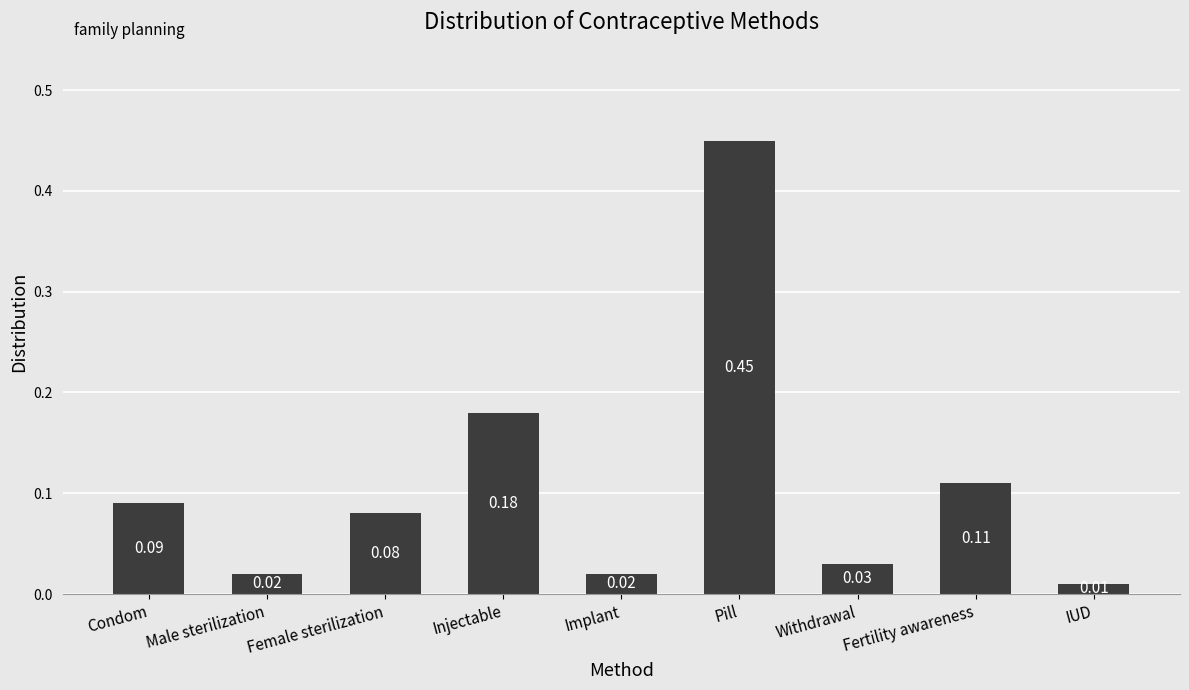

Which label corresponds to the smallest value in the chart?

IUD